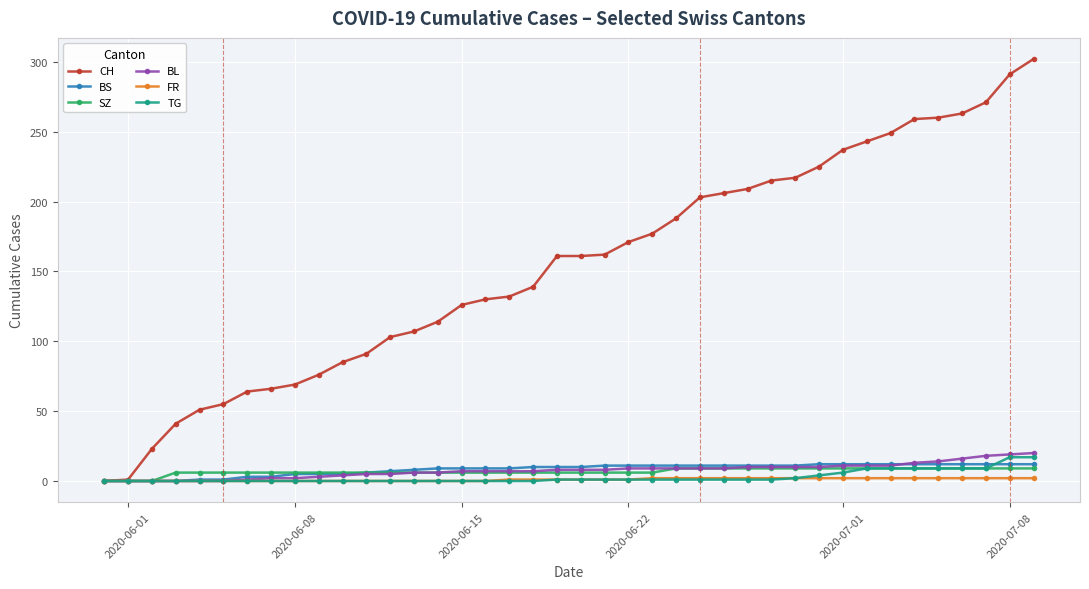

Which series has the largest range (max minus min)?

CH